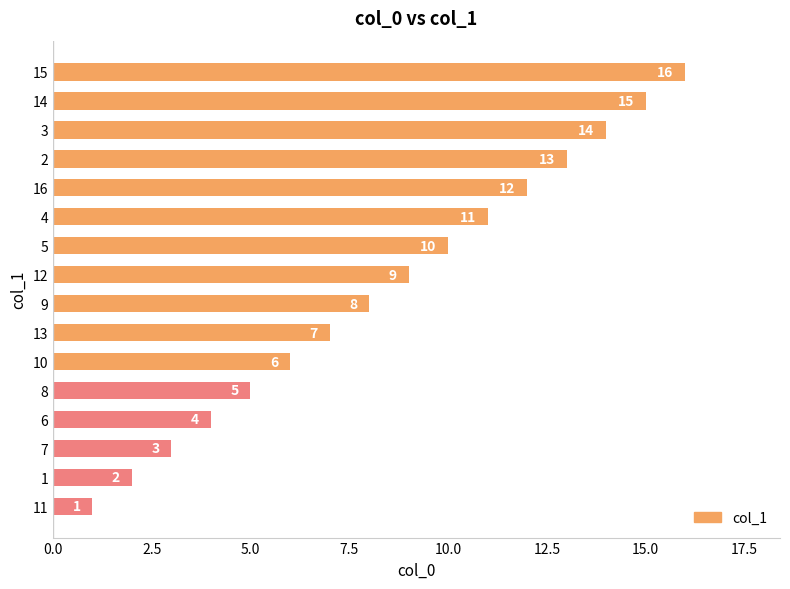

At which label is the value closest to 8?

9